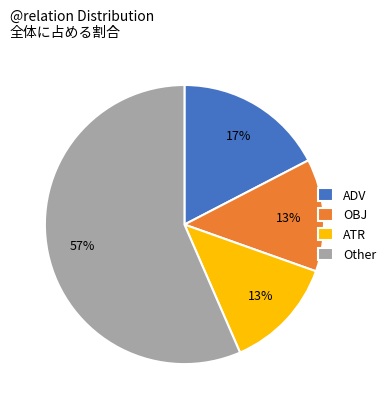

To the nearest percent, what is the average slice percentage?

25%